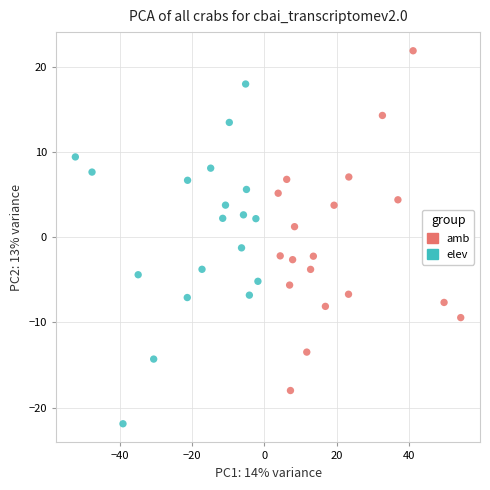

Which series reaches the maximum Y coordinate?

amb